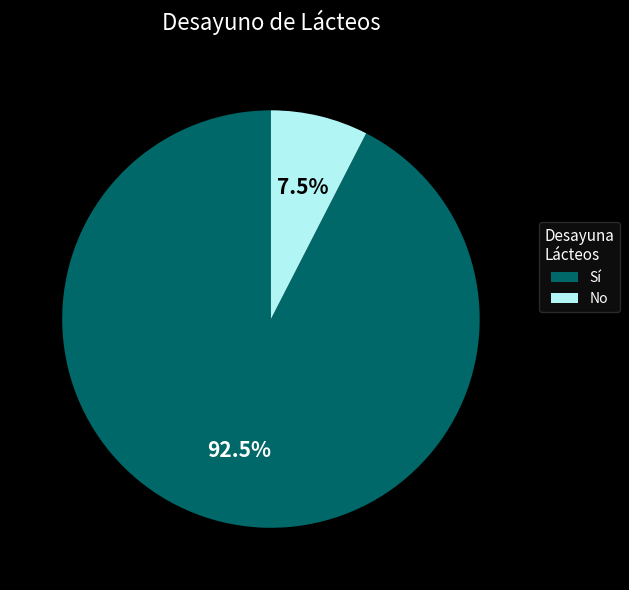

Which has a higher value, No or Sí?

Sí